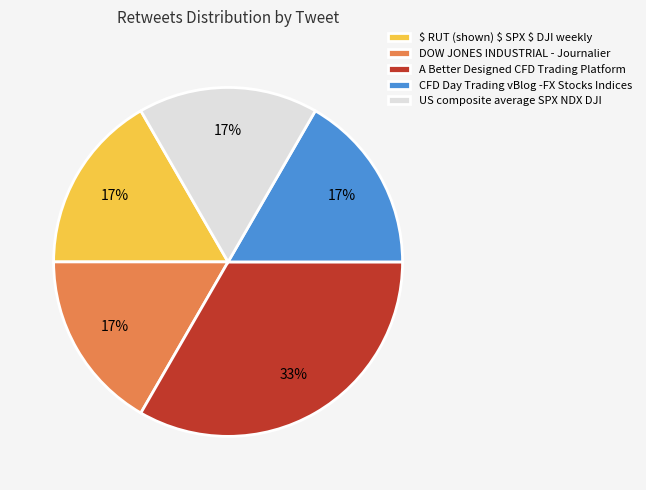

Is there any slice that represents more than half of the pie?

No